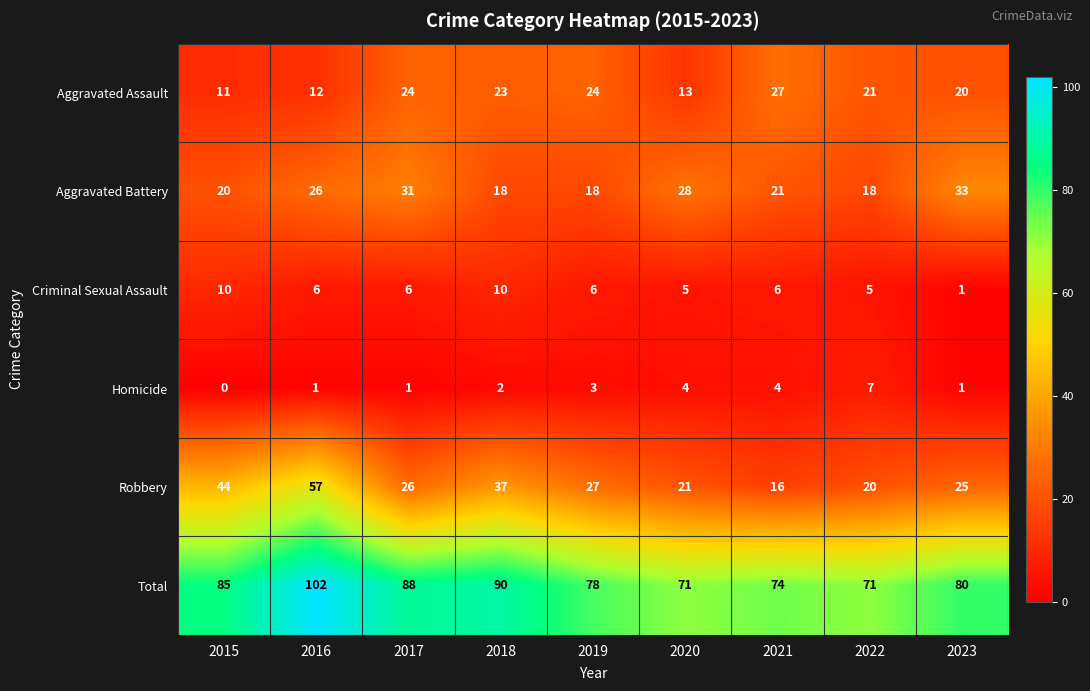

What is the difference between the maximum and second lowest values in the Criminal Sexual Assault series?

5